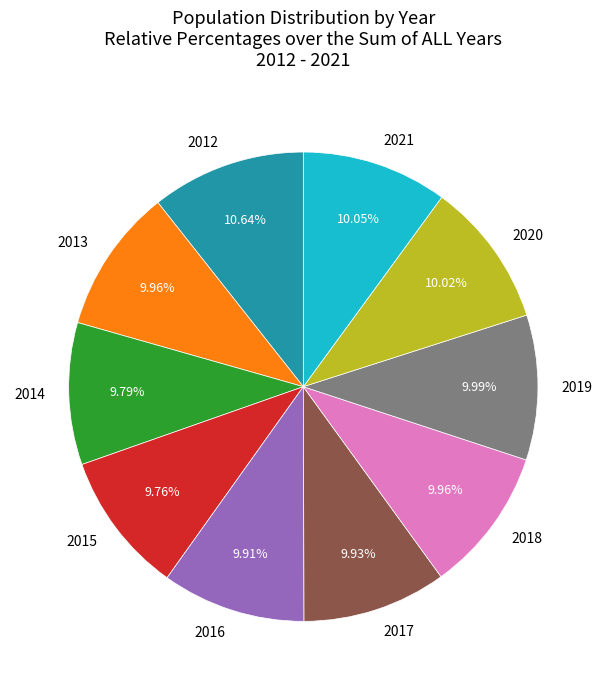

To the nearest percent, what percentage of the pie is 2014?

10%